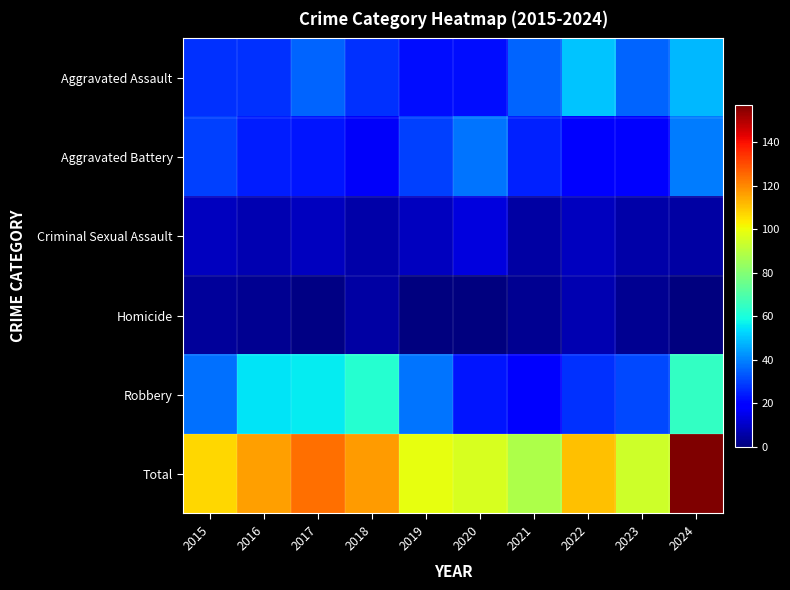

Reading left to right, extract all data points from this chart.

Aggravated Assault: 2015=27	2016=27	2017=35	2018=27	2019=22	2020=22	2021=35	2022=50	2023=35	2024=48
Aggravated Battery: 2015=30	2016=24	2017=23	2018=17	2019=30	2020=38	2021=25	2022=18	2023=19	2024=39
Criminal Sexual Assault: 2015=9	2016=7	2017=9	2018=6	2019=9	2020=13	2021=5	2022=9	2023=6	2024=5
Homicide: 2015=4	2016=3	2017=1	2018=5	2019=0	2020=0	2021=3	2022=7	2023=3	2024=0
Robbery: 2015=37	2016=55	2017=56	2018=62	2019=38	2020=23	2021=20	2022=27	2023=31	2024=65
Total: 2015=107	2016=116	2017=124	2018=117	2019=99	2020=96	2021=88	2022=111	2023=94	2024=157